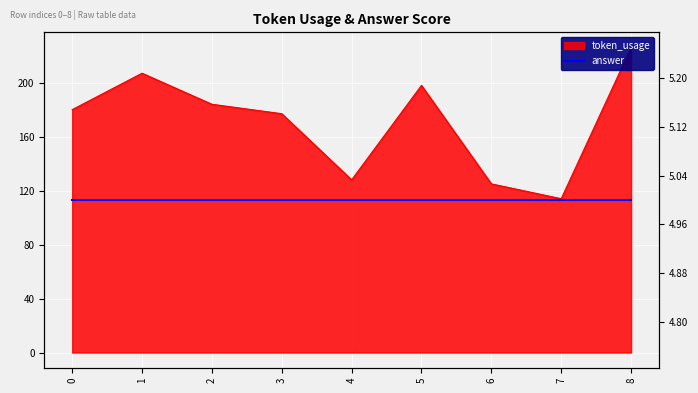

Rank the categories by value from highest to lowest.

8, 1, 5, 2, 0, 3, 4, 6, 7